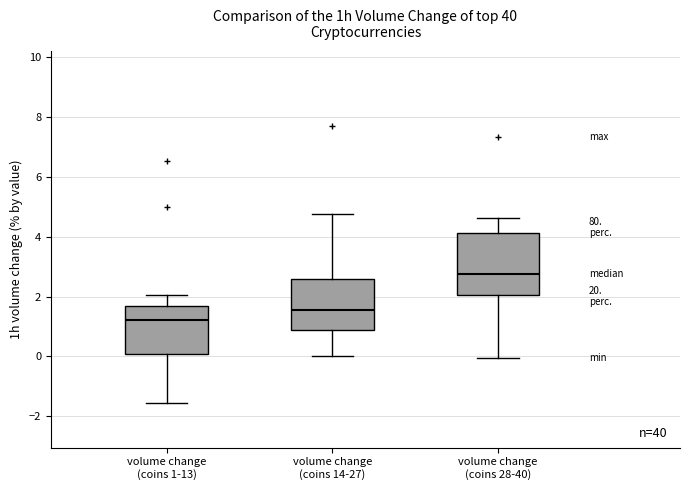

Where is the lower edge of the box for volume change (coins 14-27) on the y-axis? The values are not printed on the chart, so give them approximately, as read against the axis.

0.8